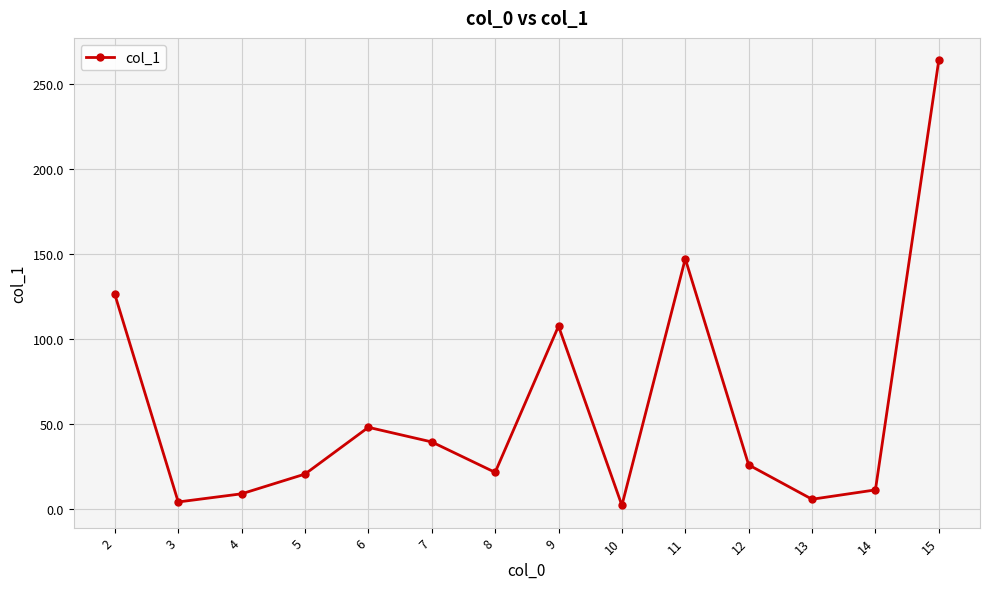

The value at 6 is 48.2. True or false?

True